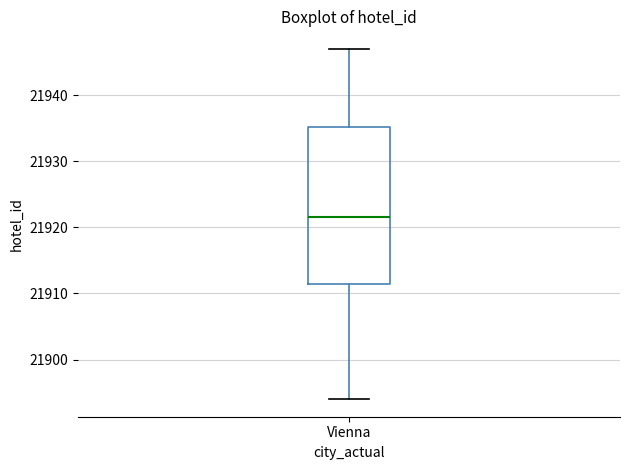

Transcribe this box plot: give where the median line is, the range the box spans, and where the two whiskers end, as read against the y-axis. The values are not printed on the chart, so give them approximately, as read against the axis.

median 21922, box 21912 to 21935, whiskers 21894 to 21947